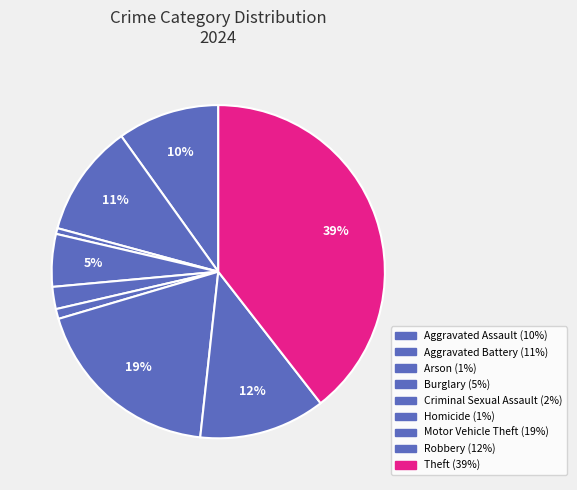

To the nearest percent, what is the average slice percentage?

11%